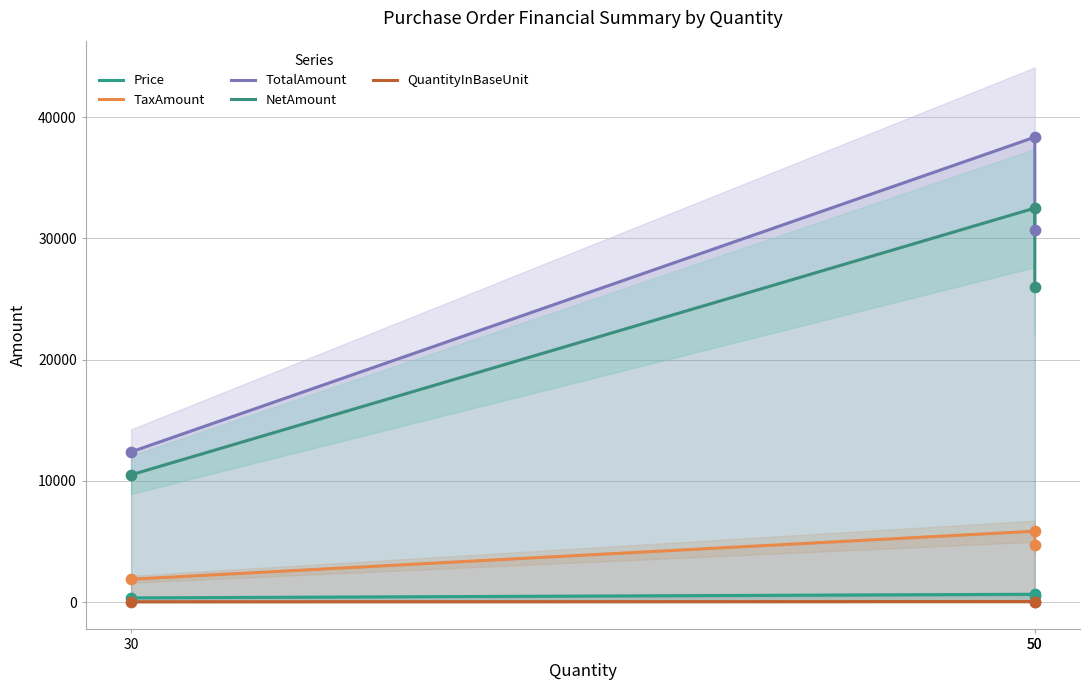

Which series has the largest total across all categories?

TotalAmount